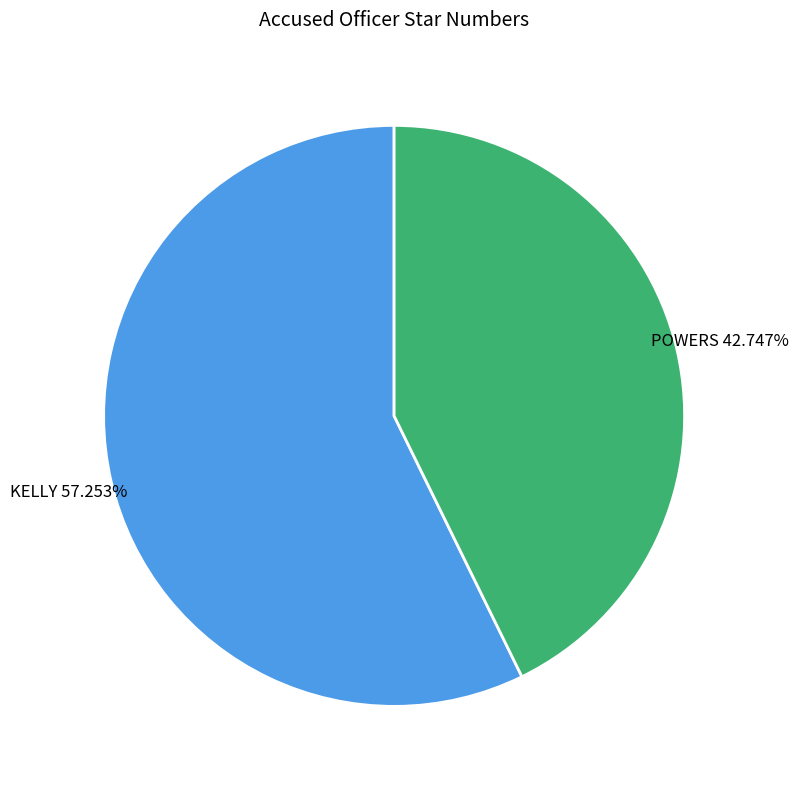

What percentage is the POWERS slice, to the nearest percent?

43%